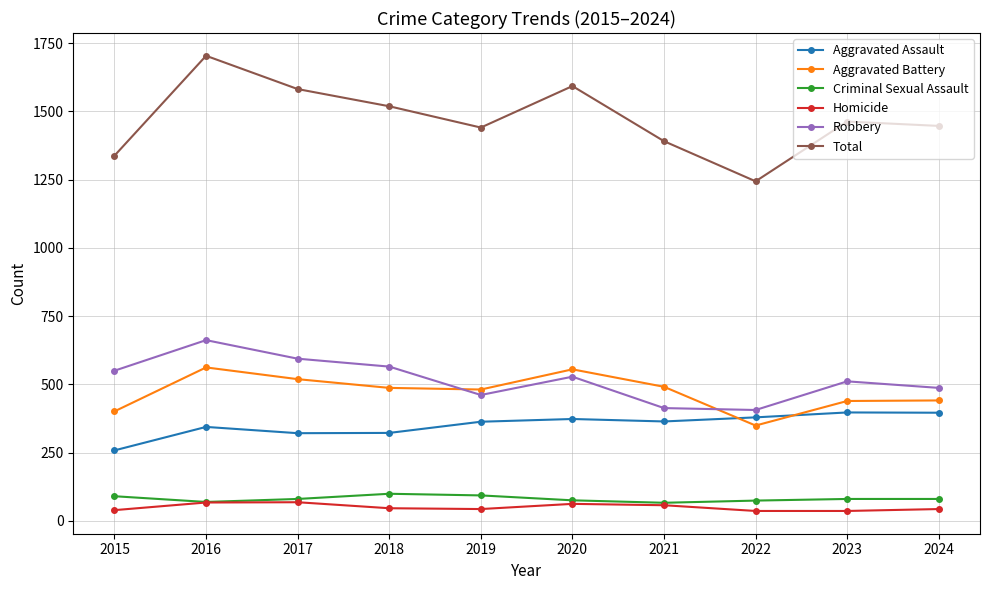

What is the lowest value of the Aggravated Battery series?

349